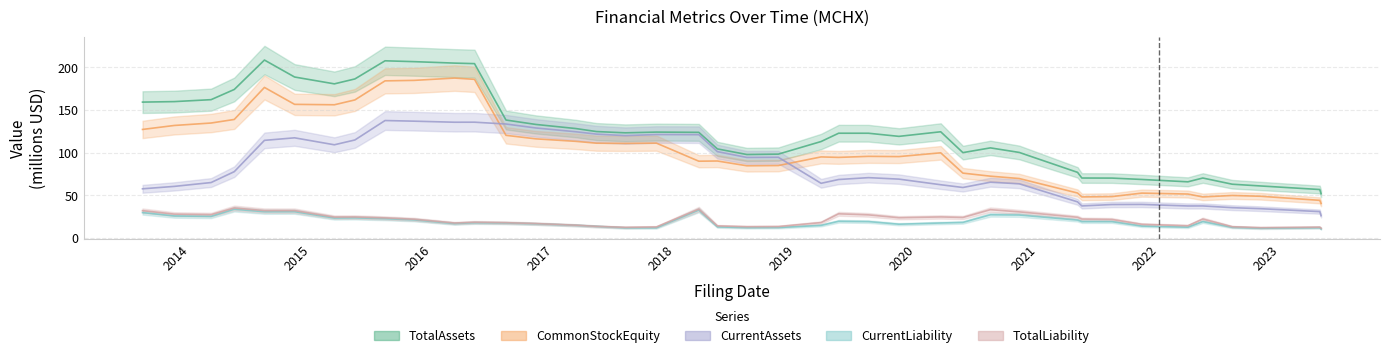

At which category does TotalAssets reach its first local peak?

2014-08-11